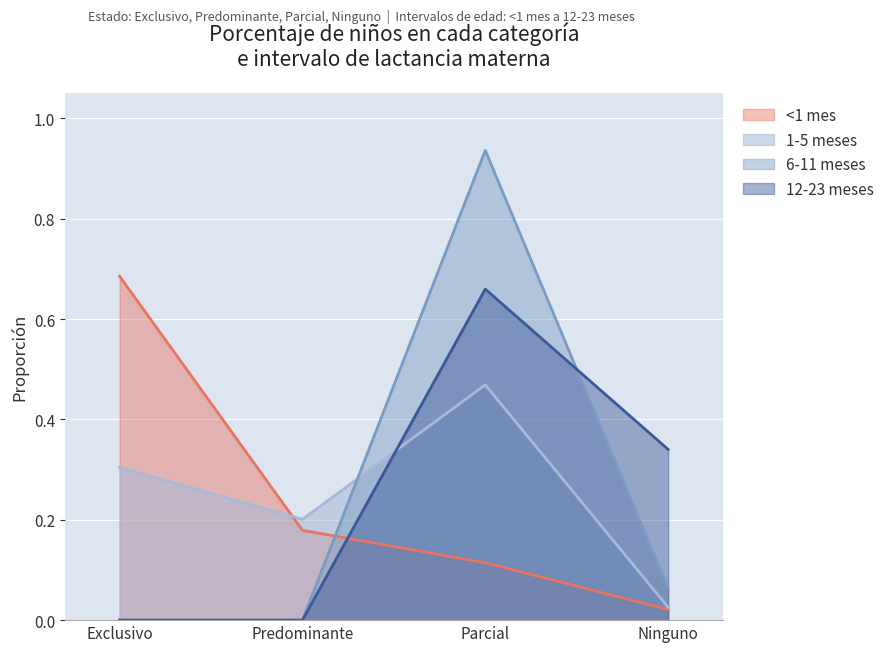

At which category does 12-23 meses reach its first local peak?

Parcial